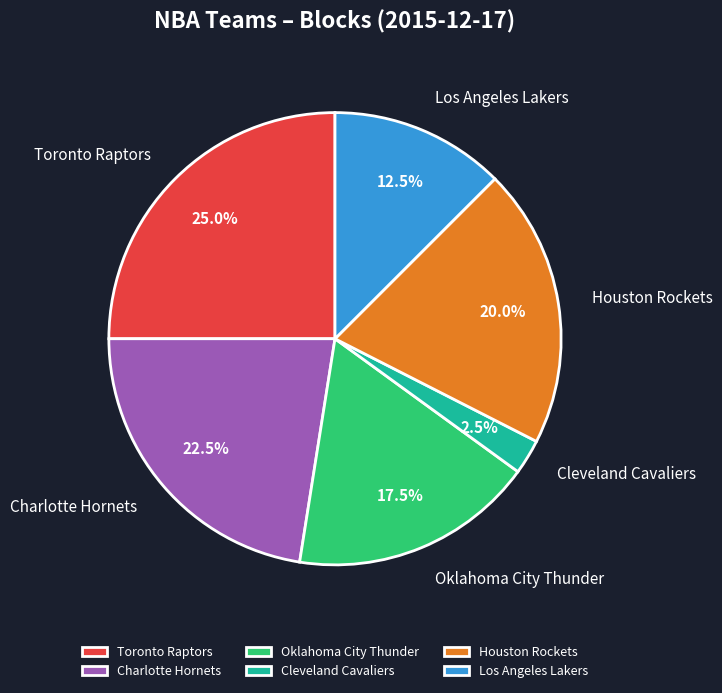

Is Houston Rockets the majority of the pie?

No